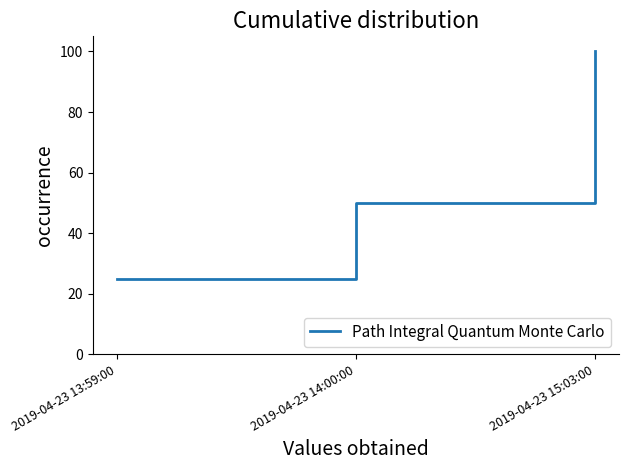

Reading left to right, extract all data points from this chart.

2019-04-23 13:59:00=25	2019-04-23 14:00:00=50	2019-04-23 15:03:00=100